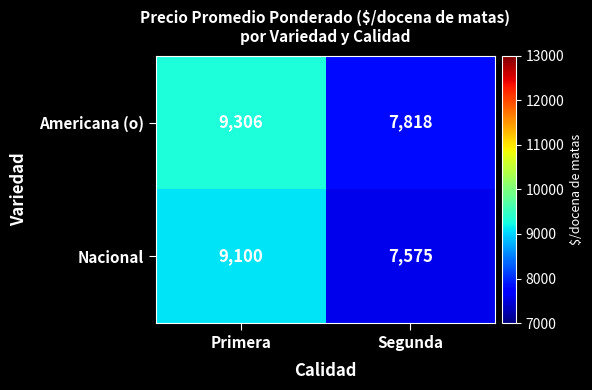

What is the spread (max minus min) of values at Segunda?

243